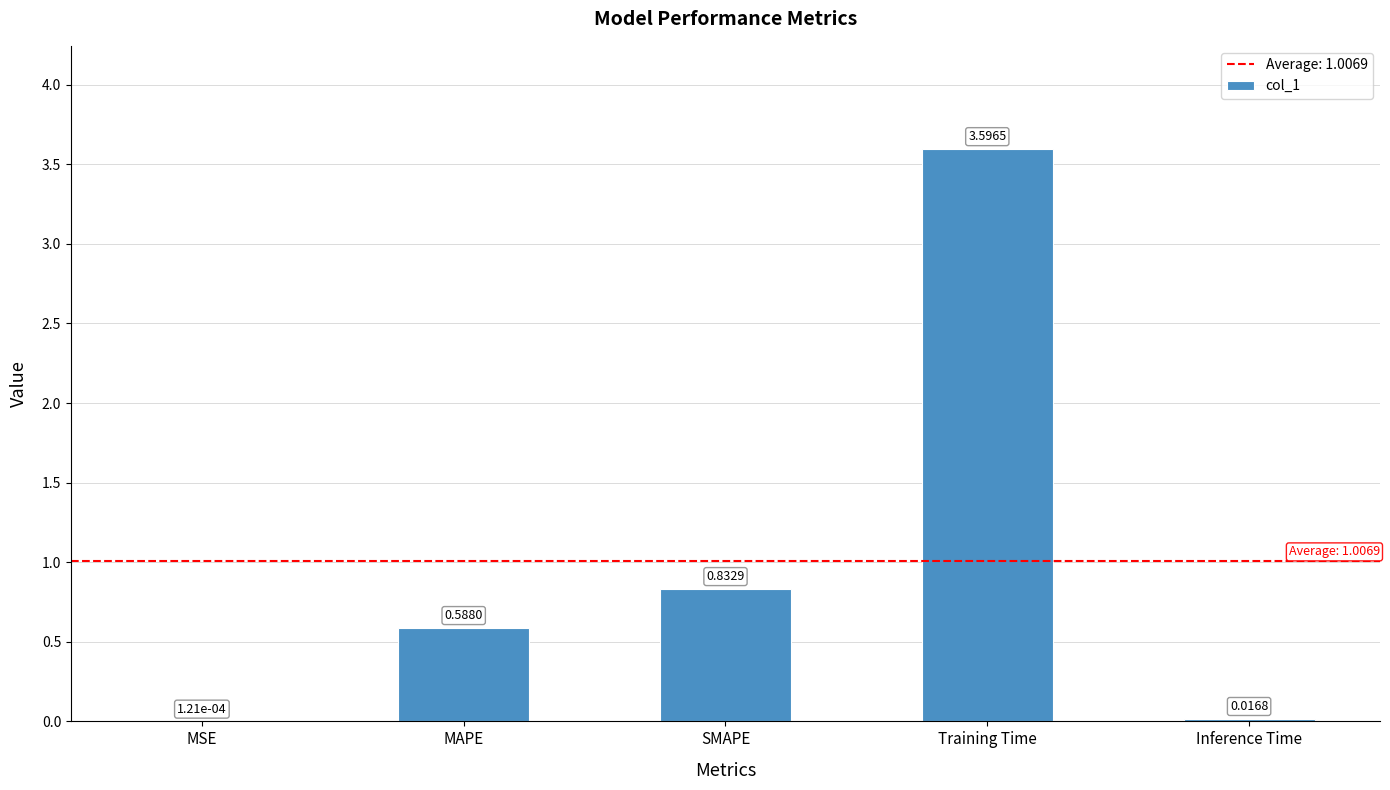

Which has a higher value, SMAPE or Inference Time?

SMAPE